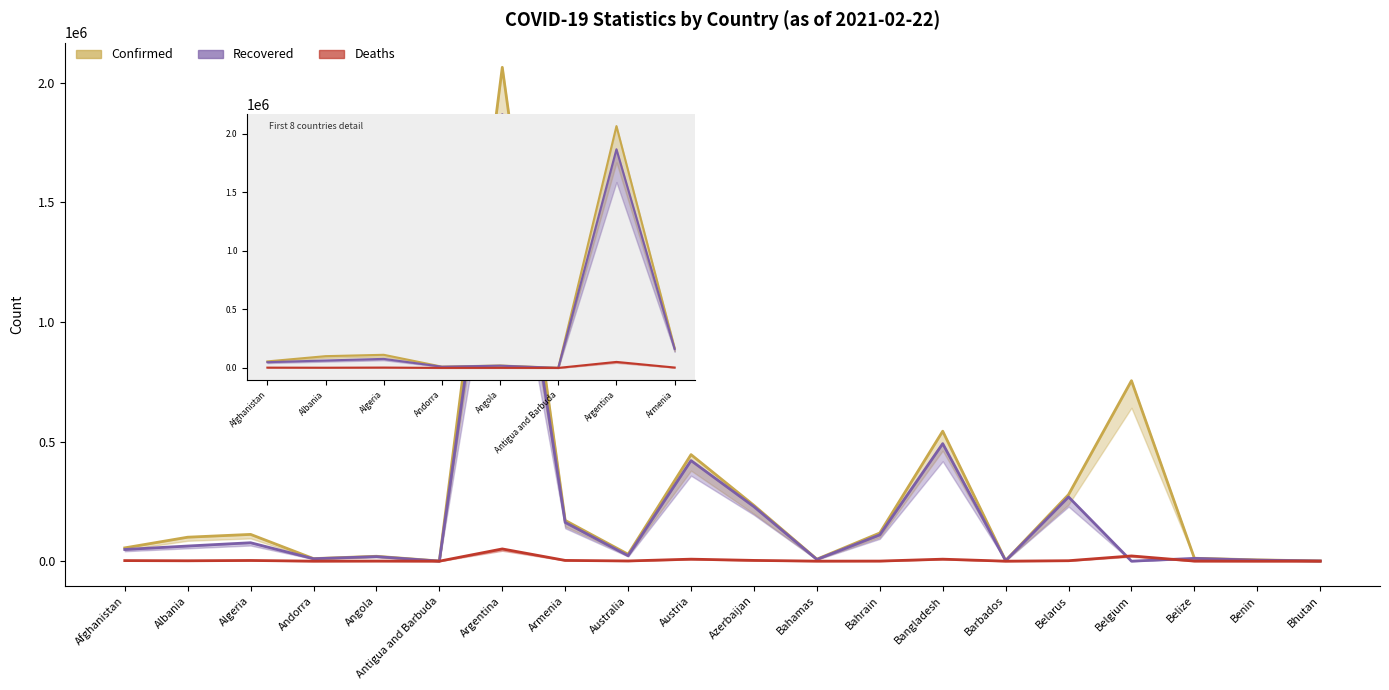

What are all the series names shown in the legend?

Confirmed, Recovered, Deaths